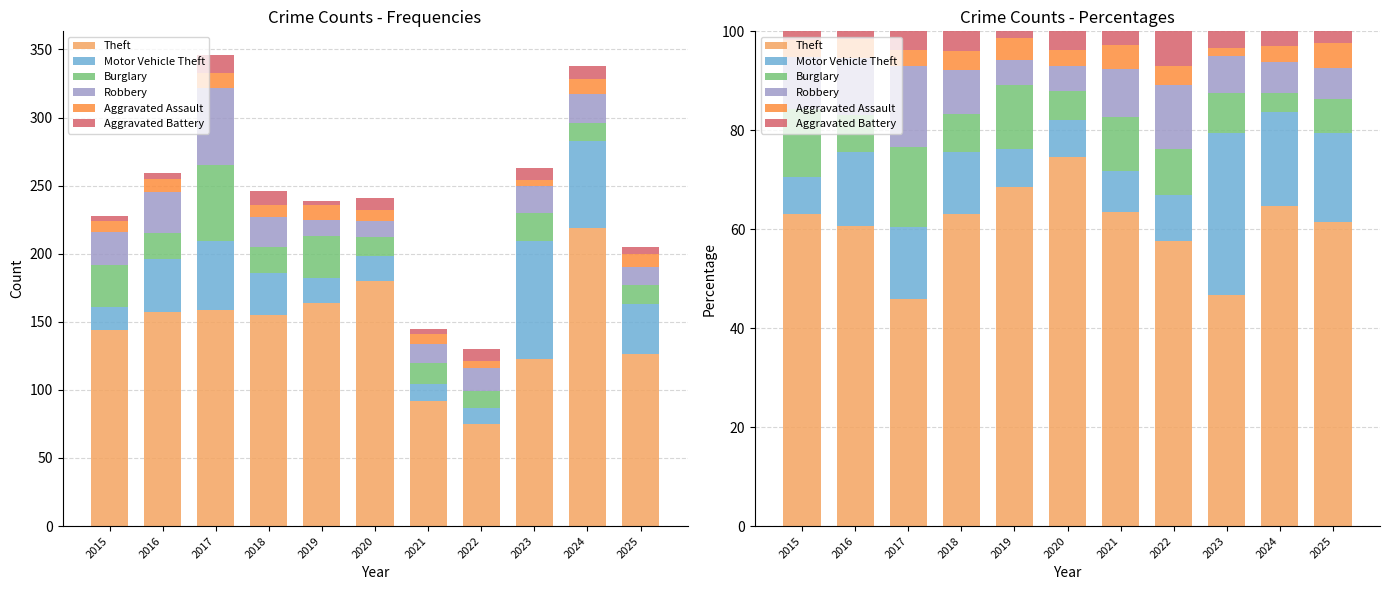

How many bars are there in each group?

6